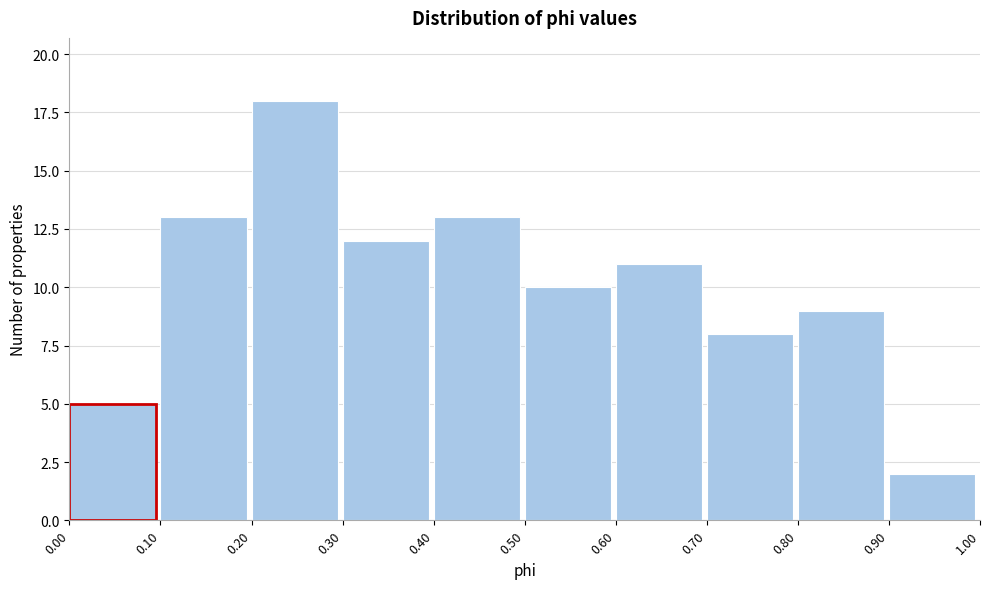

Which range on the x-axis has the tallest bar?

0.20 to 0.30